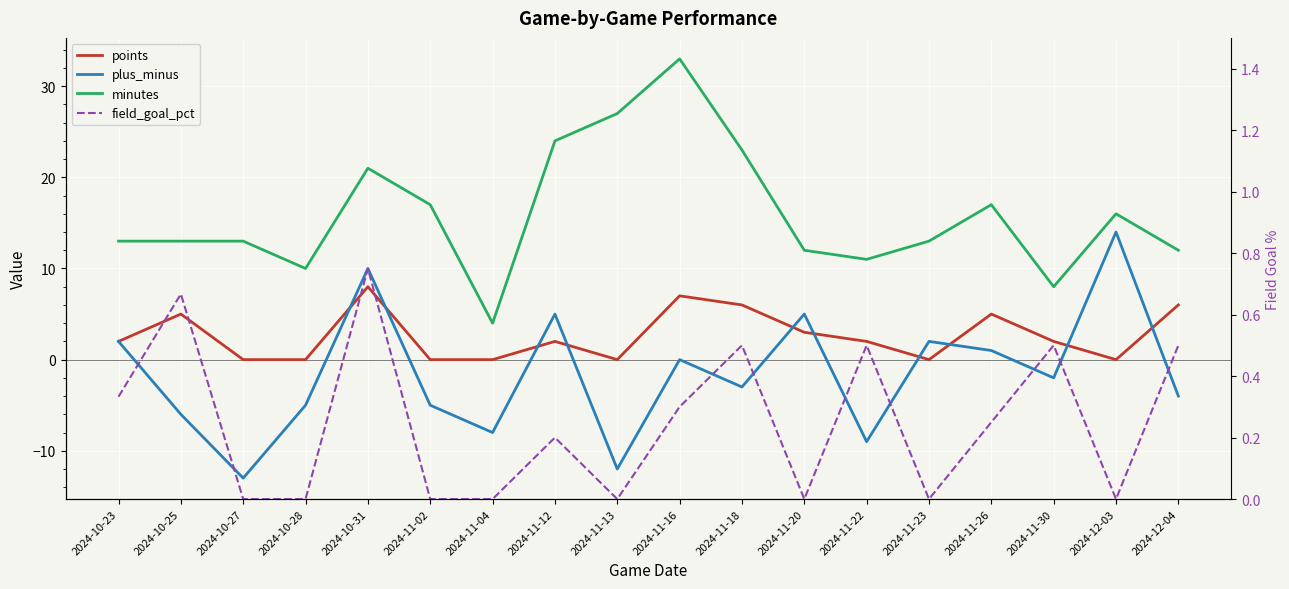

Reading left to right, extract all data points from this chart.

points: 2024-10-23=2.0	2024-10-25=5.0	2024-10-27=0.0	2024-10-28=0.0	2024-10-31=8.0	2024-11-02=0.0	2024-11-04=0.0	2024-11-12=2.0	2024-11-13=0.0	2024-11-16=7.0	2024-11-18=6.0	2024-11-20=3.0	2024-11-22=2.0	2024-11-23=0.0	2024-11-26=5.0	2024-11-30=2.0	2024-12-03=0.0	2024-12-04=6.0
plus_minus: 2024-10-23=2.0	2024-10-25=-6.0	2024-10-27=-13.0	2024-10-28=-5.0	2024-10-31=10.0	2024-11-02=-5.0	2024-11-04=-8.0	2024-11-12=5.0	2024-11-13=-12.0	2024-11-16=0.0	2024-11-18=-3.0	2024-11-20=5.0	2024-11-22=-9.0	2024-11-23=2.0	2024-11-26=1.0	2024-11-30=-2.0	2024-12-03=14.0	2024-12-04=-4.0
minutes: 2024-10-23=13.0	2024-10-25=13.0	2024-10-27=13.0	2024-10-28=10.0	2024-10-31=21.0	2024-11-02=17.0	2024-11-04=4.0	2024-11-12=24.0	2024-11-13=27.0	2024-11-16=33.0	2024-11-18=23.0	2024-11-20=12.0	2024-11-22=11.0	2024-11-23=13.0	2024-11-26=17.0	2024-11-30=8.0	2024-12-03=16.0	2024-12-04=12.0
field_goal_pct: 2024-10-23=0.3	2024-10-25=0.7	2024-10-27=0.0	2024-10-28=0.0	2024-10-31=0.8	2024-11-02=0.0	2024-11-04=0.0	2024-11-12=0.2	2024-11-13=0.0	2024-11-16=0.3	2024-11-18=0.5	2024-11-20=0.0	2024-11-22=0.5	2024-11-23=0.0	2024-11-26=0.2	2024-11-30=0.5	2024-12-03=0.0	2024-12-04=0.5